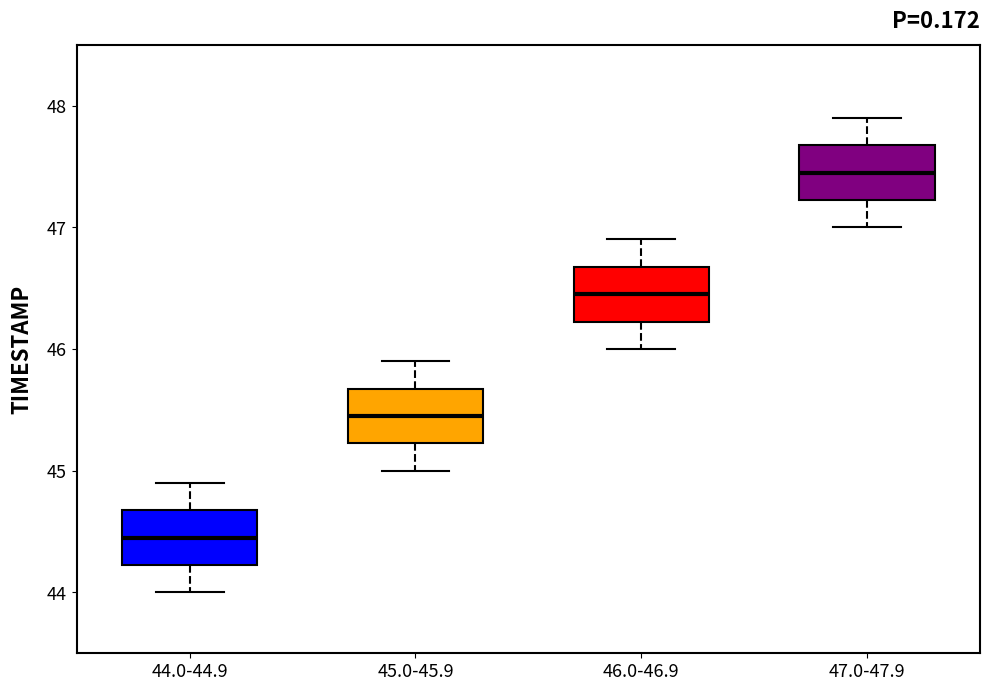

Which box has the highest median line?

47.0-47.9